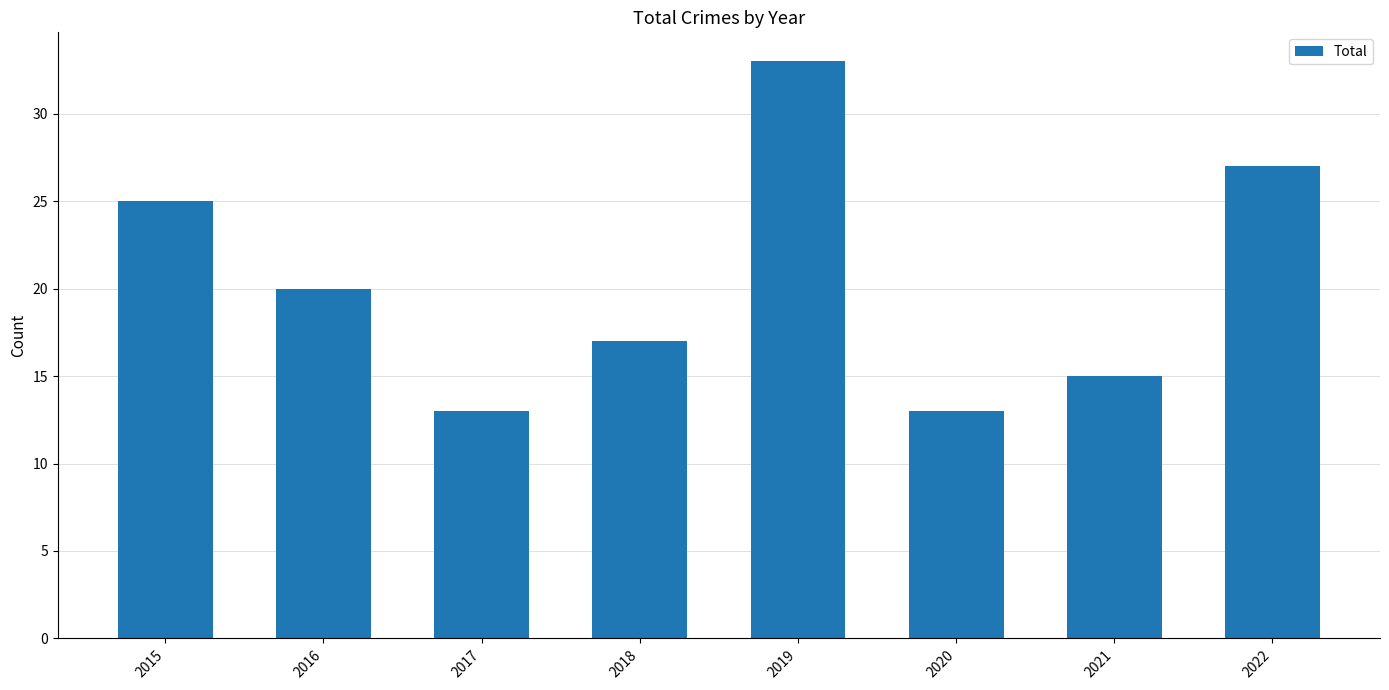

What is the value of the 4th bar from the left?

17